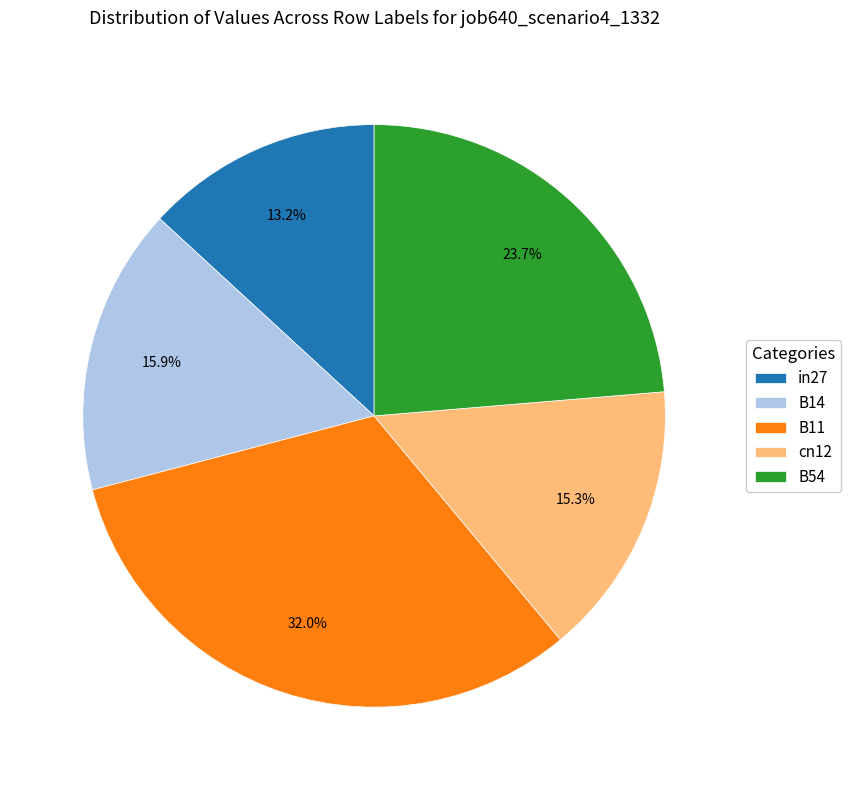

Is B14 the majority of the pie?

No